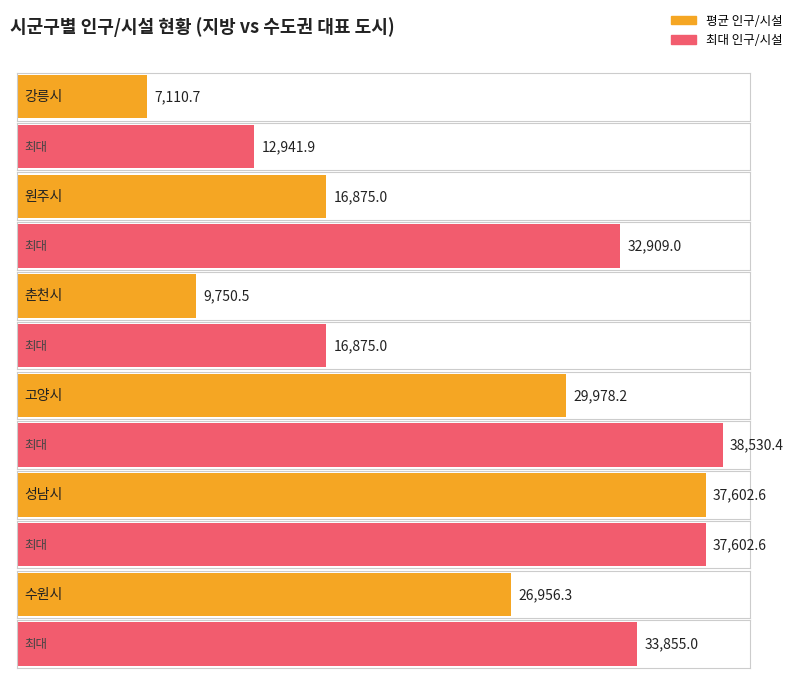

How many data points does each series have?

6